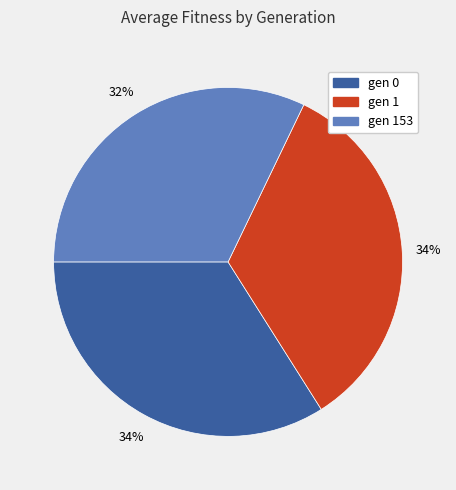

To the nearest percent, what is the average slice percentage?

33%